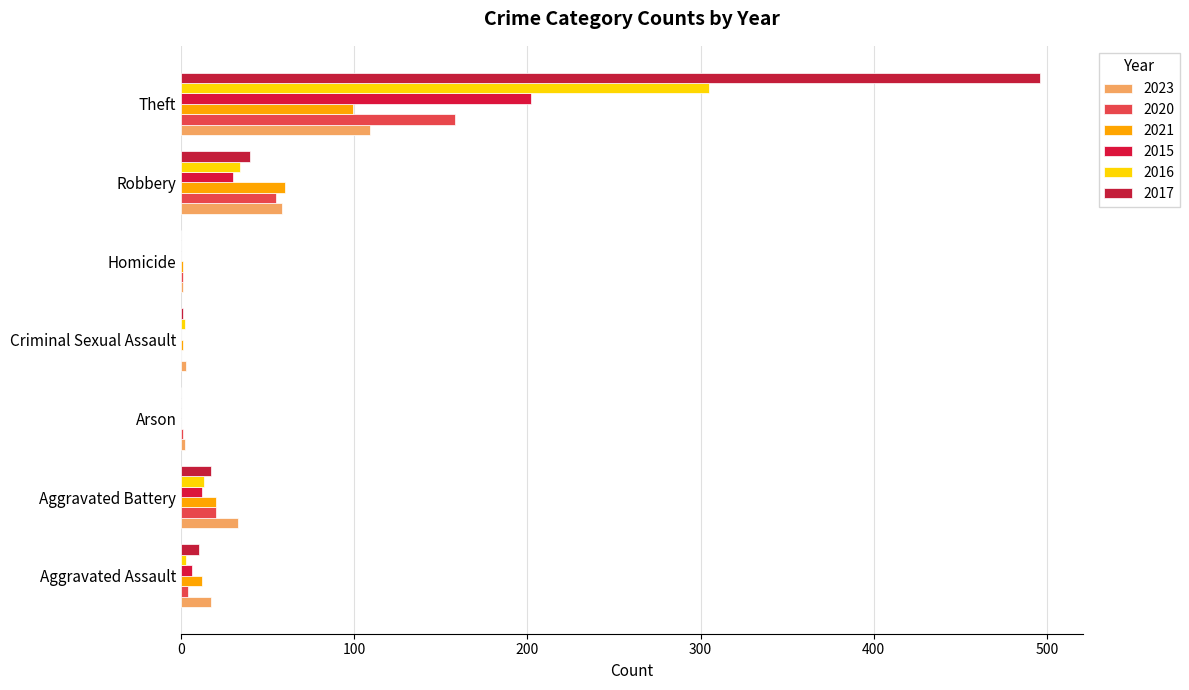

Rank the series by their maximum value, from highest to lowest.

2017, 2016, 2015, 2020, 2023, 2021